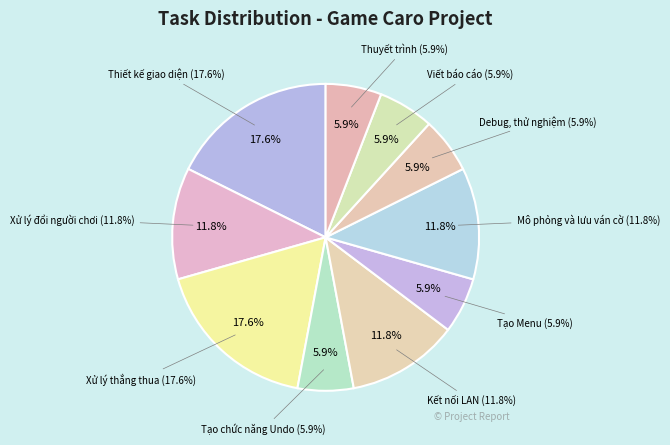

What percentage do Tạo chức năng Undo and Mô phỏng và lưu ván cờ together represent?

17.6%